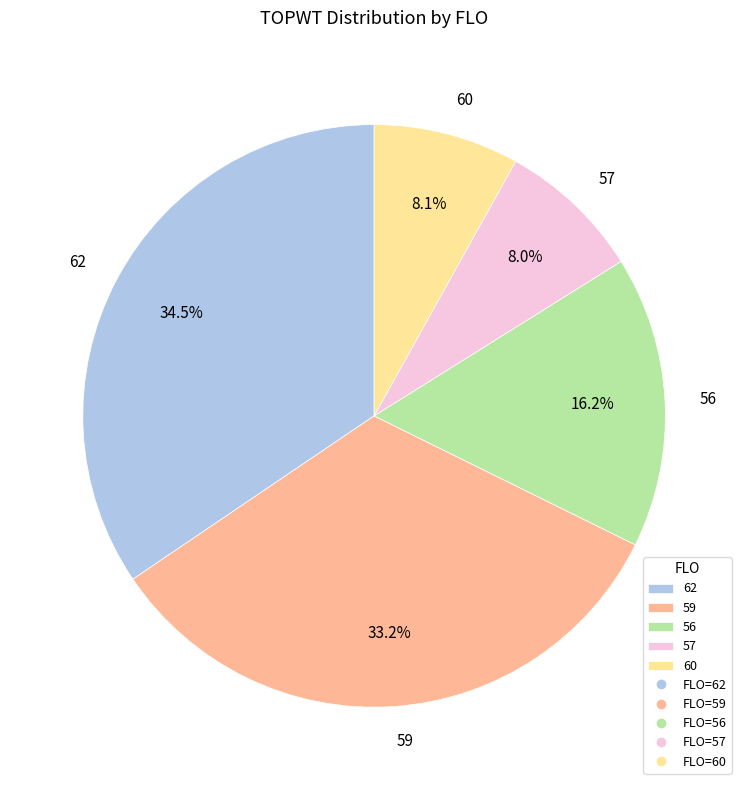

Approximately how many times larger is the value at 57 compared to 60?

1.0